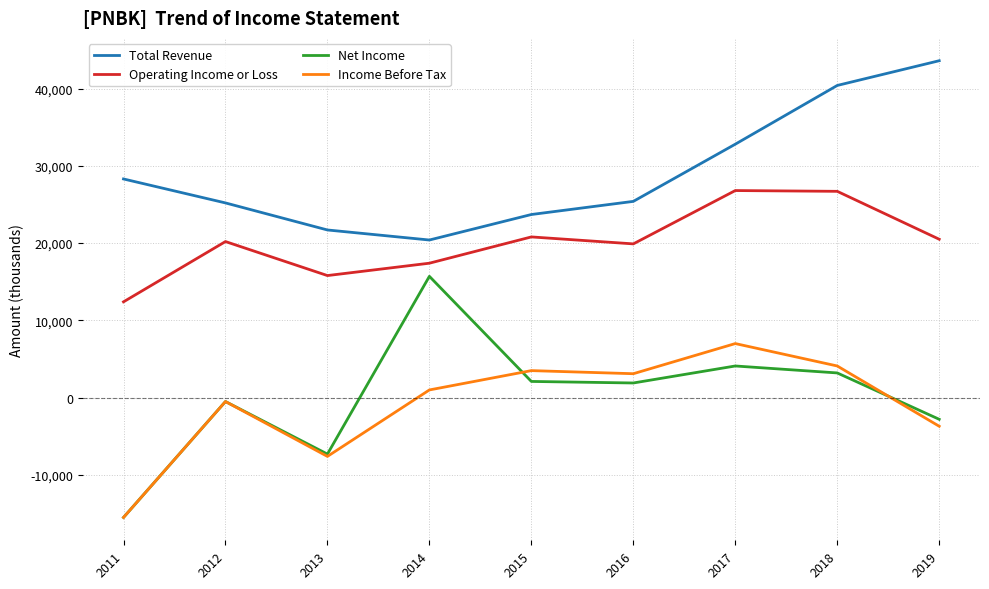

How many lines are shown in the chart?

4